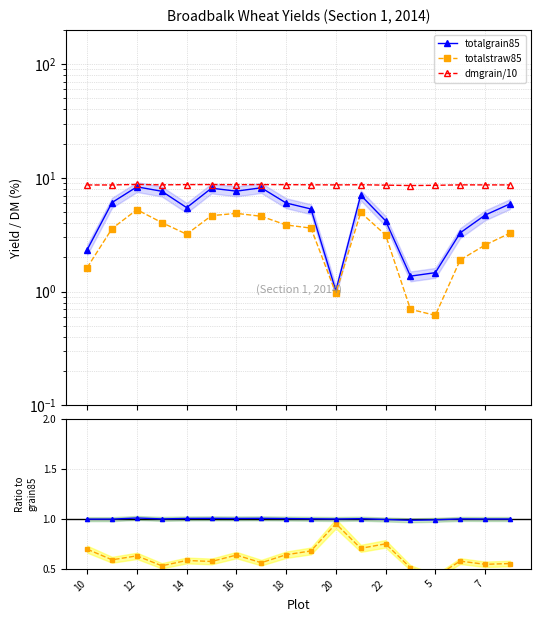

What is the lowest value of the totalstraw85 series?

0.6